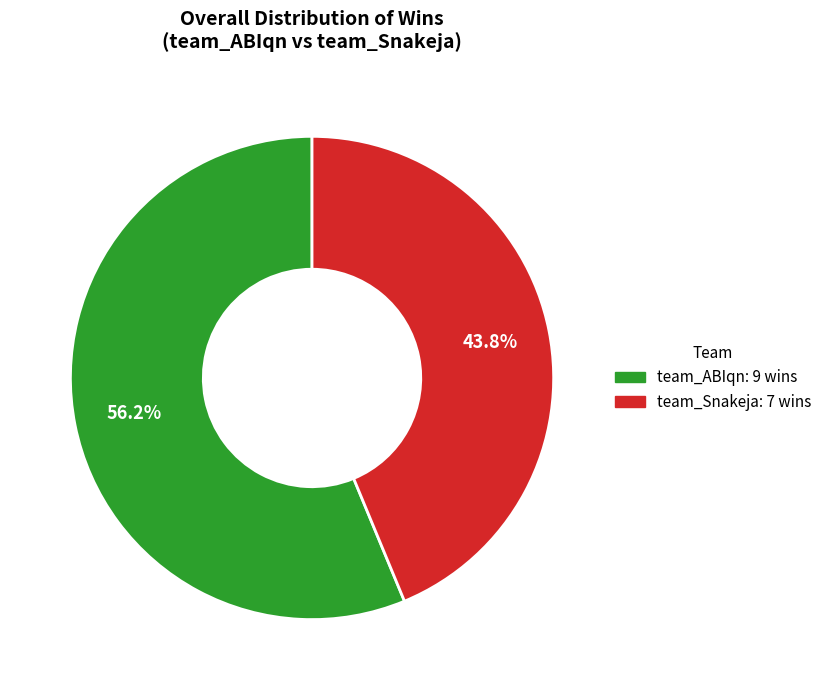

True or false: team_Snakeja accounts for 44% of the total.

True